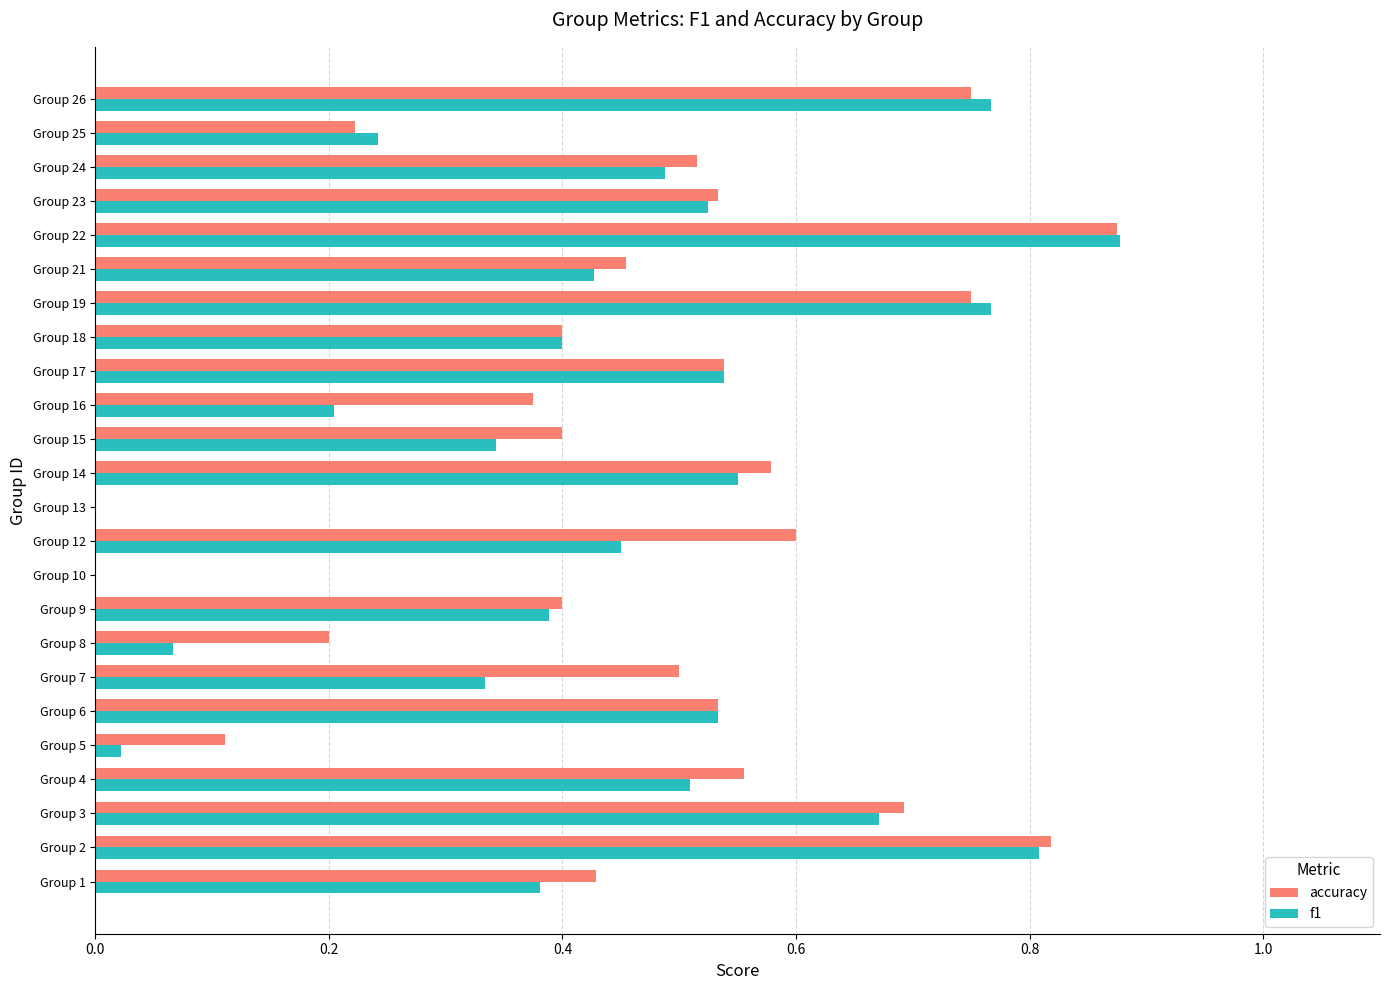

Is it true that accuracy equals 0.0 at Group 13?

True